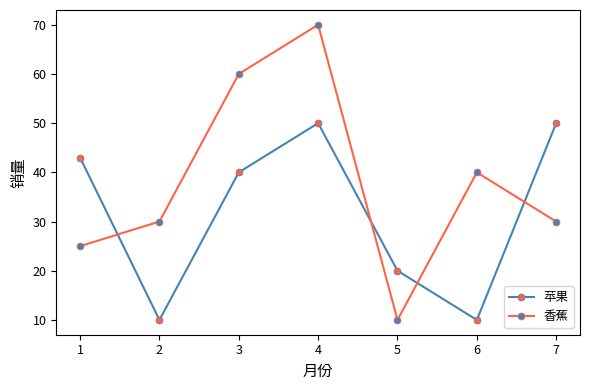

What is the value of the 苹果 point at the 3rd from the left?

40